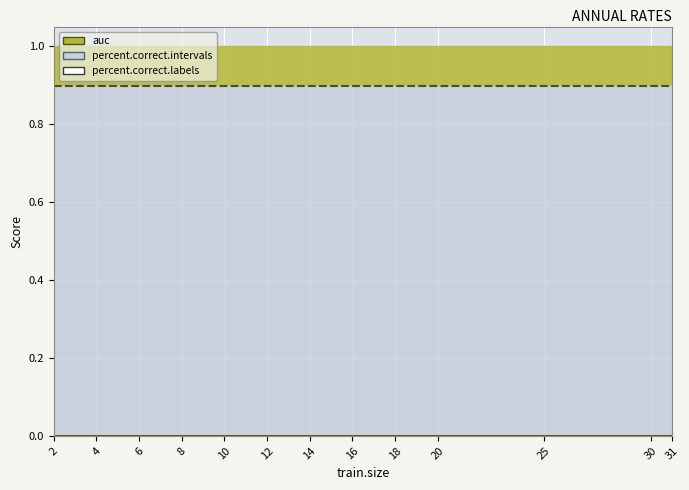

Which category has the highest value across all series?

2